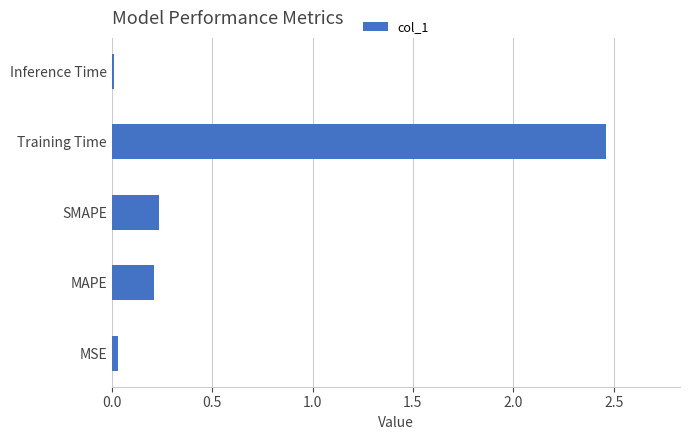

What is the average value?

0.6